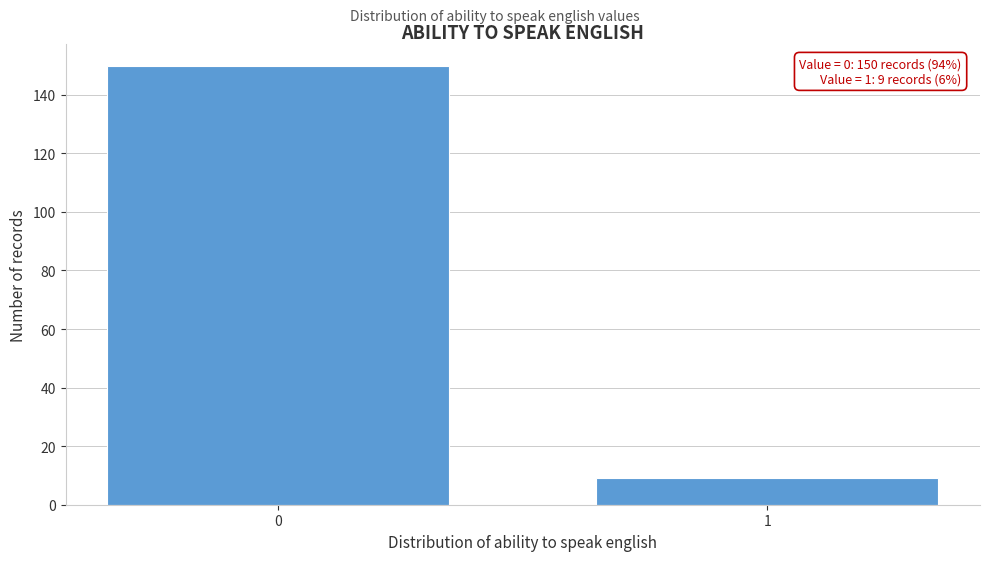

Reading left to right, what are all the values shown in this chart?

0=150	1=9